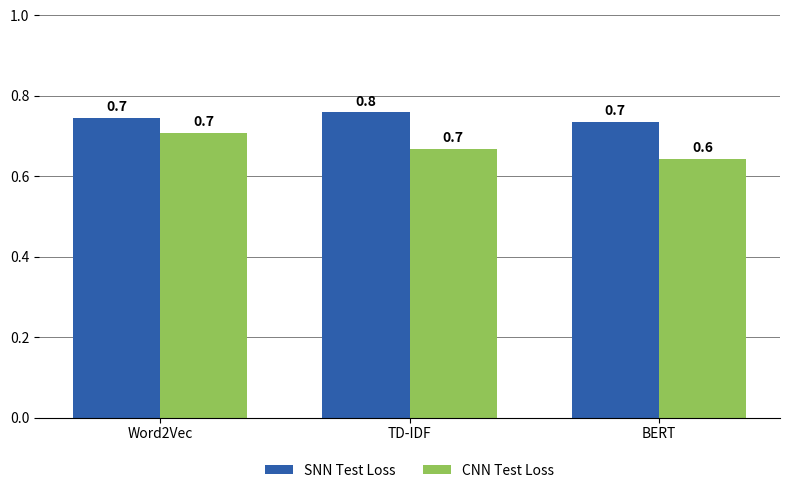

Which category has the lowest value in the CNN Test Loss series?

BERT